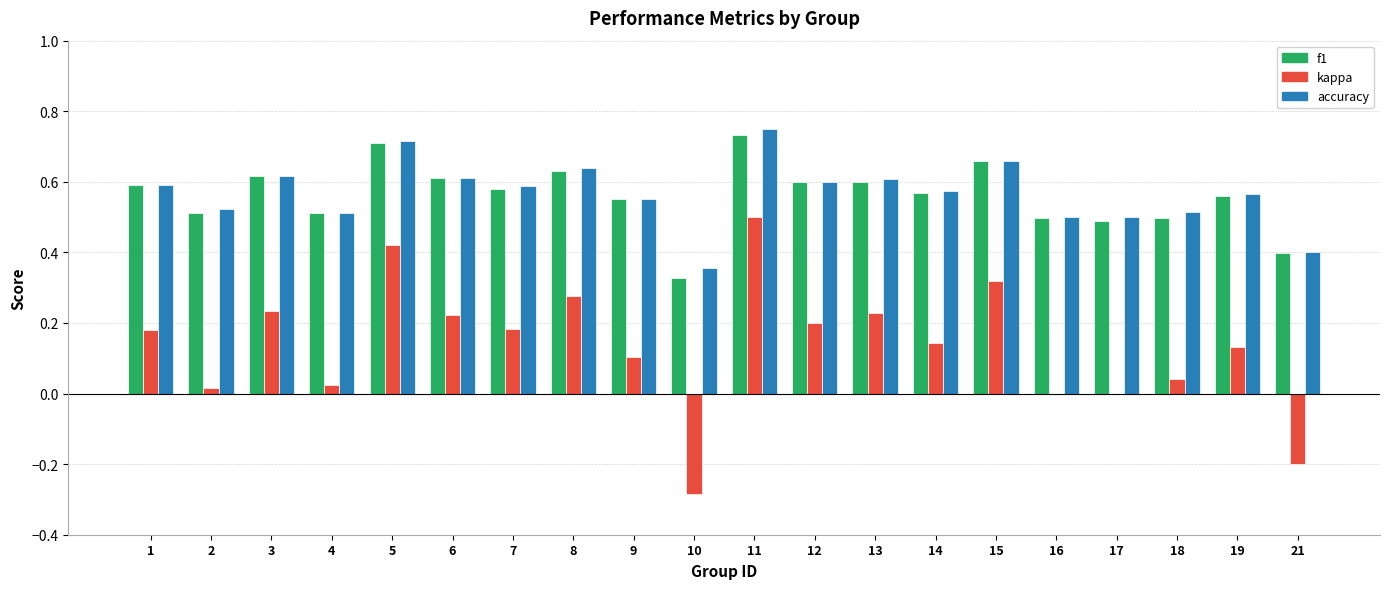

Which label corresponds to the largest value in the chart?

11